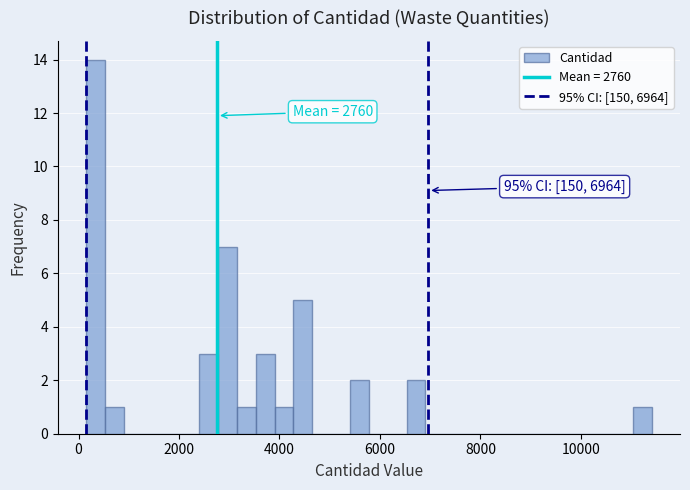

Read against the x-axis, roughly where is the centre of the tallest bar?

400